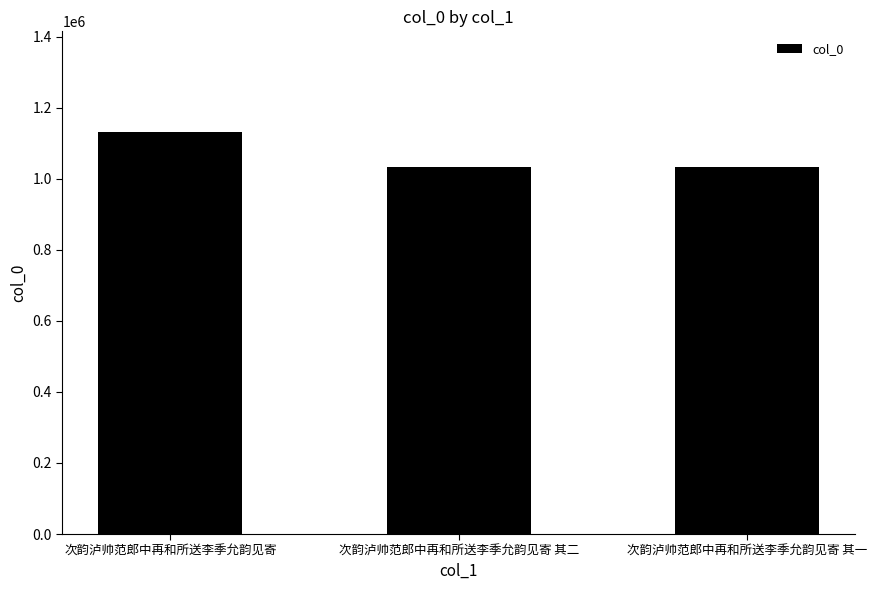

What is the ratio of the value at 次韵泸帅范郎中再和所送李季允韵见寄 其二 to the value at 次韵泸帅范郎中再和所送李季允韵见寄 其一?

1.0